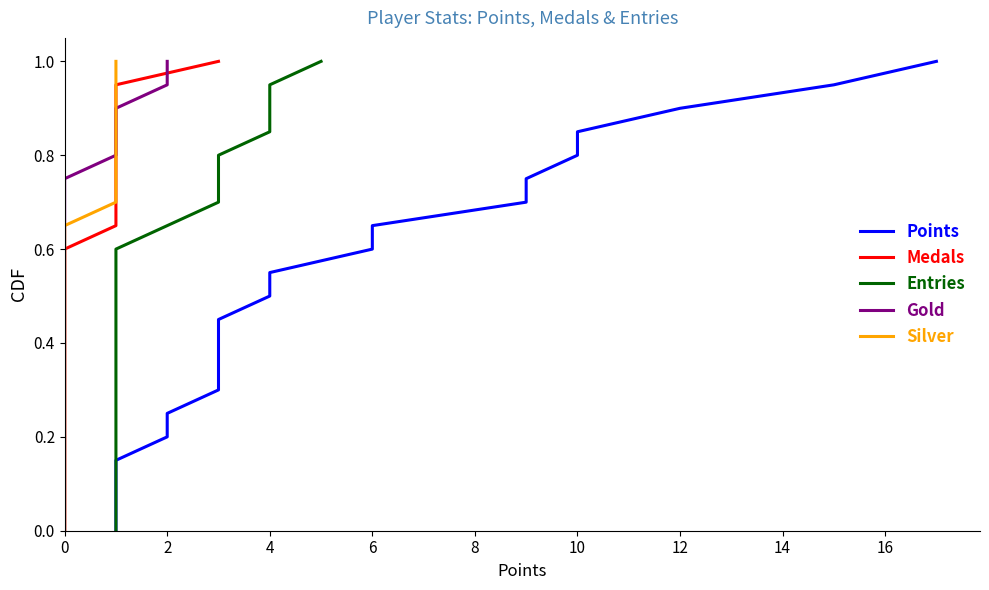

Is this an area chart (filled region under the line)?

No